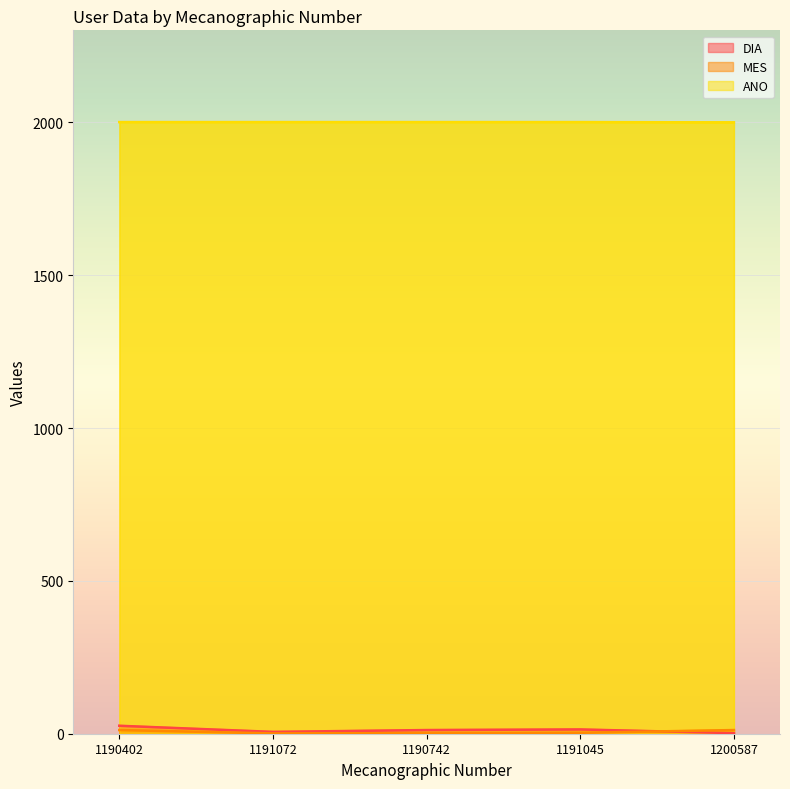

Reading left to right, what are all the values shown in this chart?

DIA: 1190402=26	1191072=6	1190742=12	1191045=14	1200587=2
MES: 1190402=12	1191072=1	1190742=2	1191045=3	1200587=12
ANO: 1190402=2001	1191072=2001	1190742=2001	1191045=2001	1200587=2000